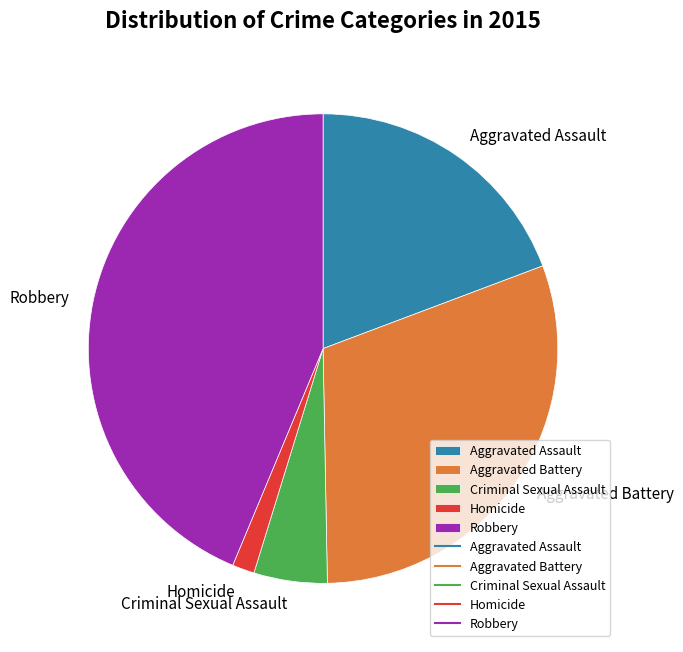

True or false: Criminal Sexual Assault accounts for 5% of the total.

True